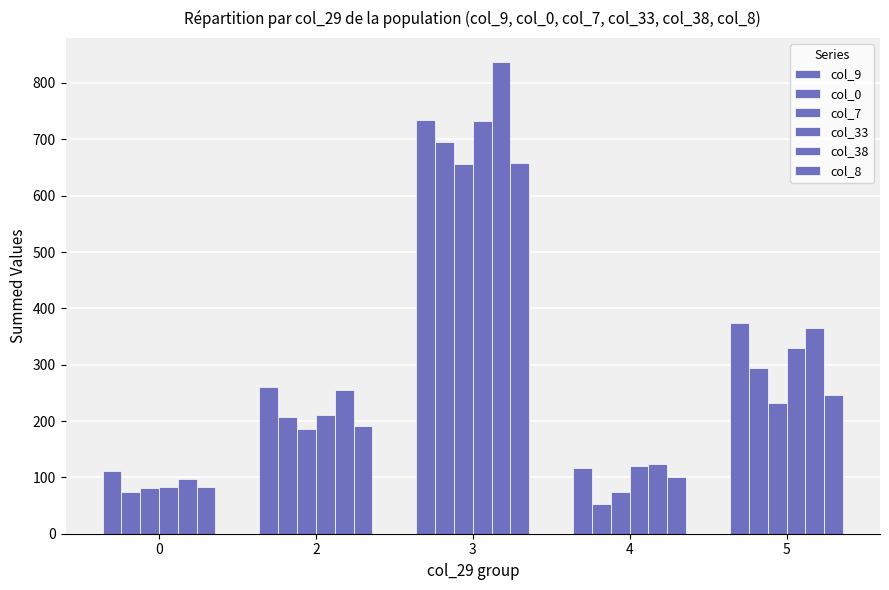

At which label is col_9 closest to 423?

5